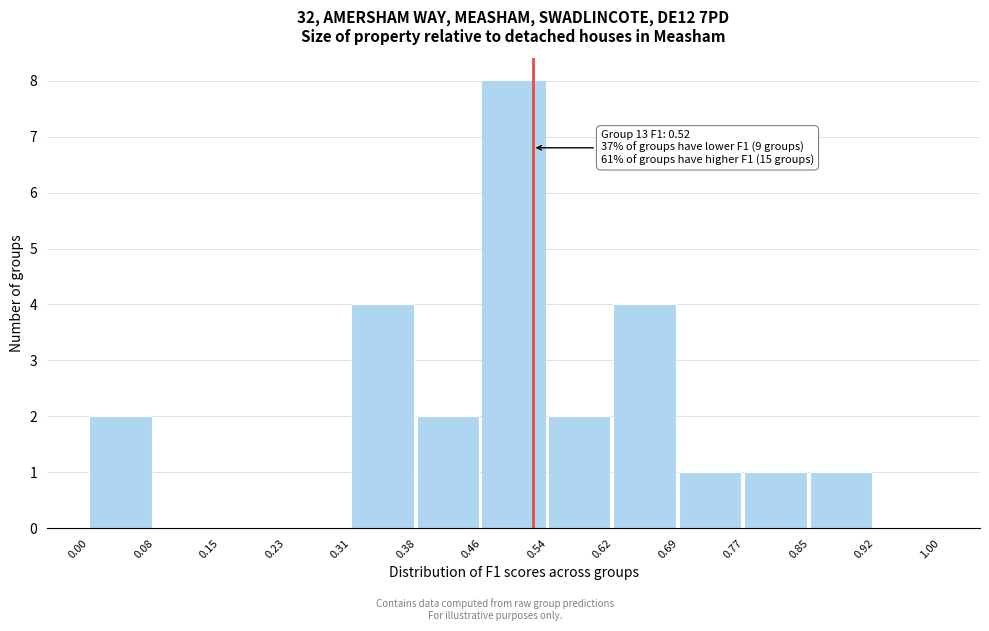

Which range on the x-axis has the tallest bar?

0.46 to 0.54